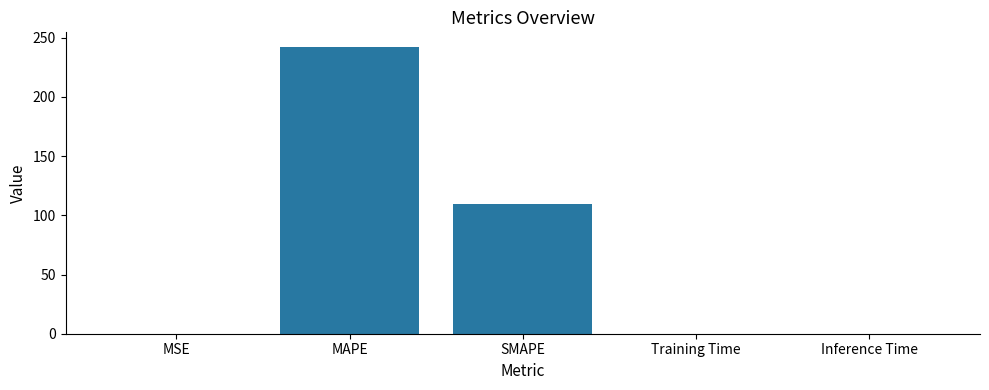

Are the bars horizontal?

No